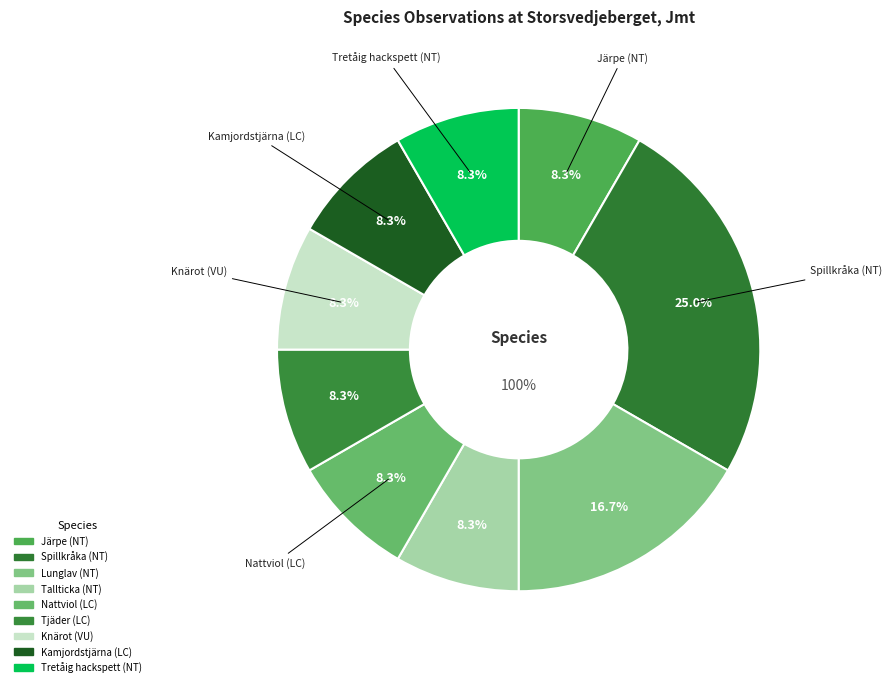

Is Tretåig hackspett (NT) the majority of the pie?

No